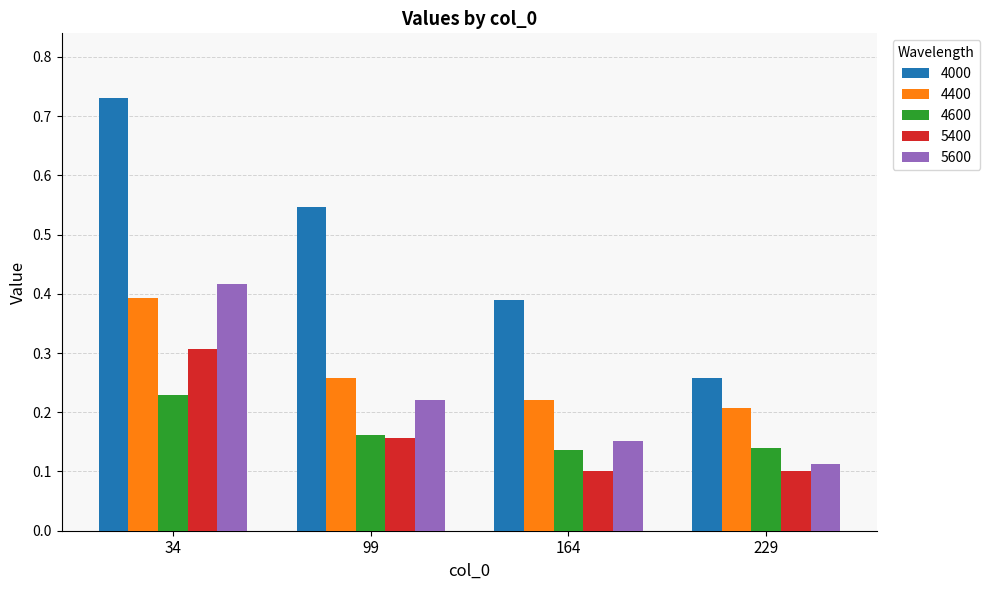

At which category does the chart reach its peak across all series?

34